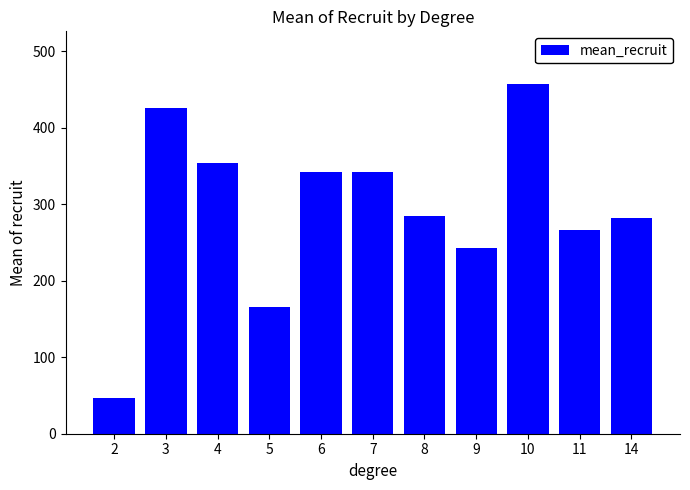

Which has a higher value, 8 or 9?

8